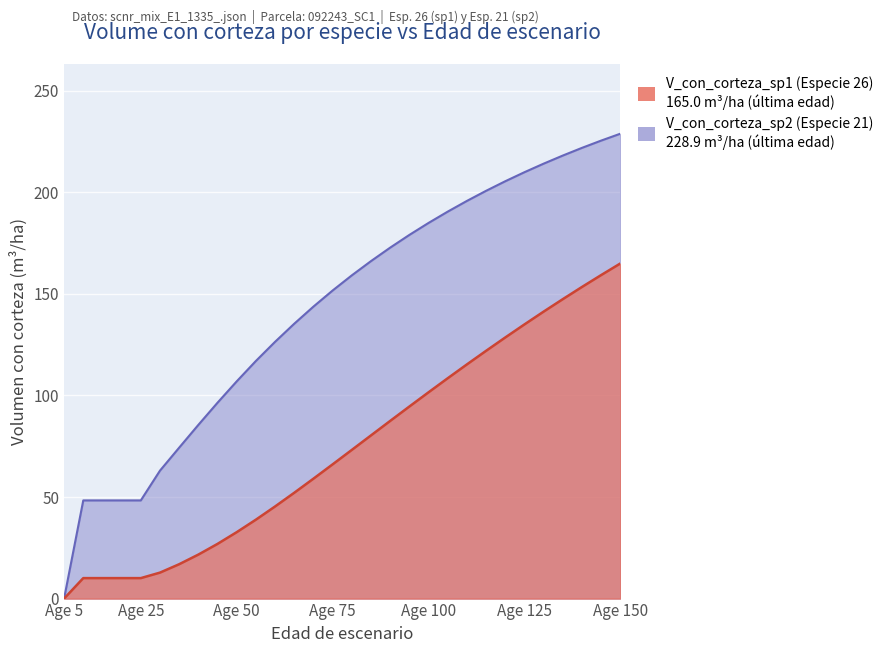

The V_con_corteza_sp1 series shows 38.9 at 55. True or false?

True